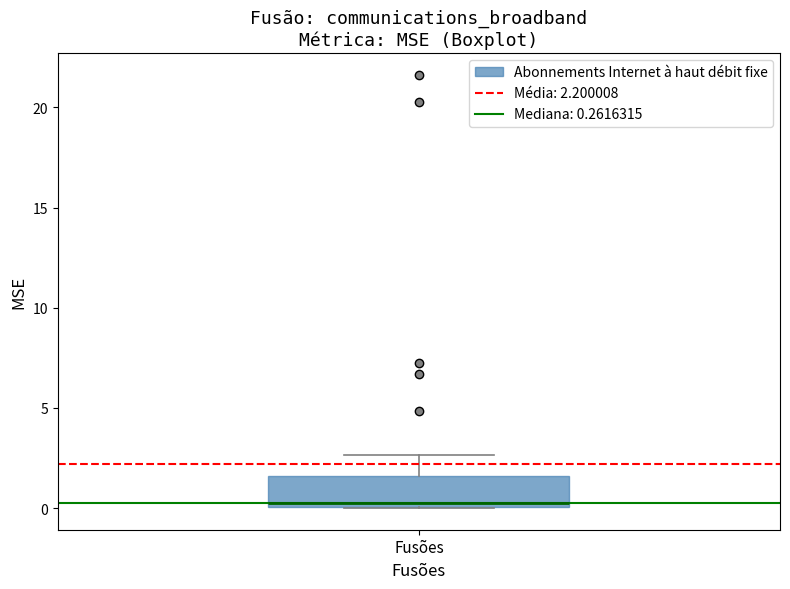

Read this box plot against the y-axis: the position of the median line, the range covered by the box, and the ends of both whiskers. The values are not printed on the chart, so give them approximately, as read against the axis.

median 0.5, box 0.0 to 1.5, whiskers 0.0 to 2.5